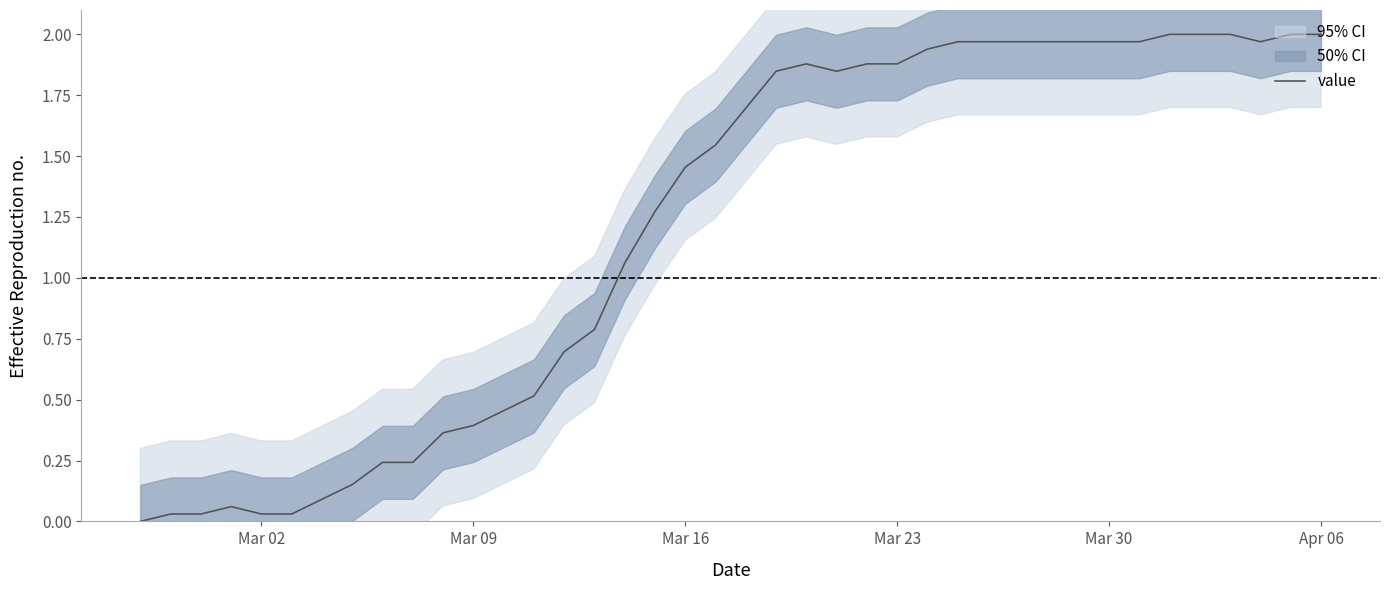

What is the difference between the maximum and minimum values?

2.0